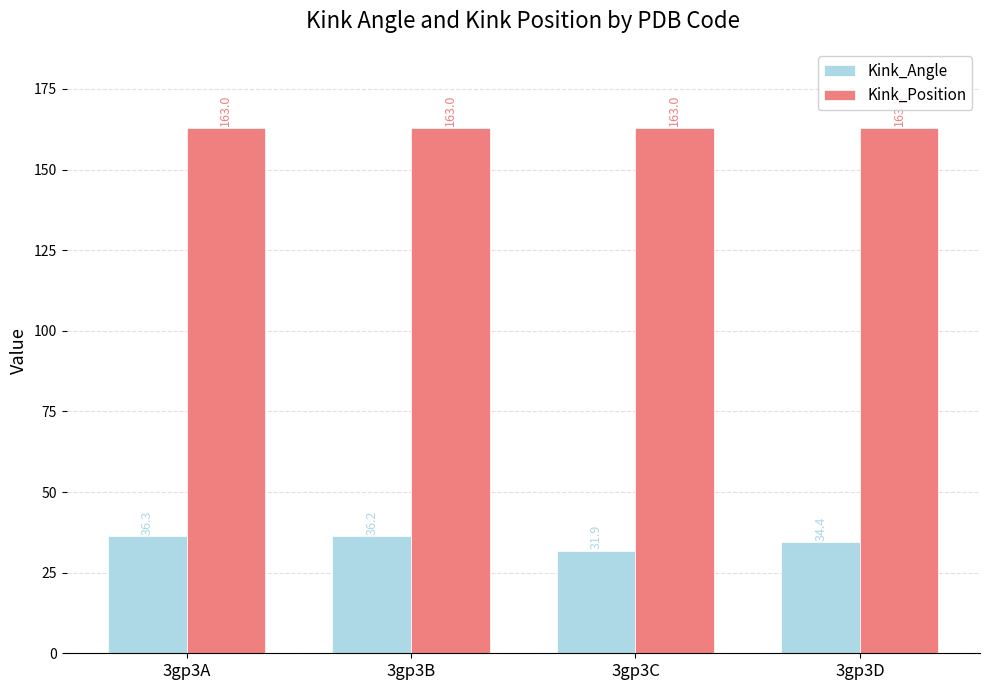

What are all the series names shown in the legend?

Kink_Angle, Kink_Position